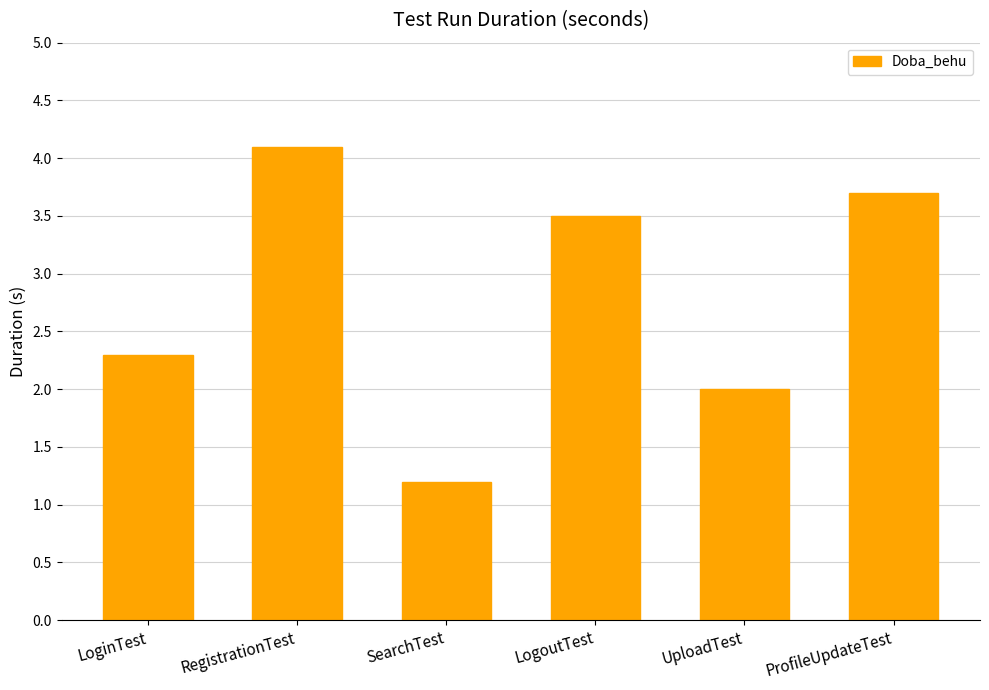

Reading right to left, transcribe all the data shown in this chart.

ProfileUpdateTest=3.7	UploadTest=2.0	LogoutTest=3.5	SearchTest=1.2	RegistrationTest=4.1	LoginTest=2.3